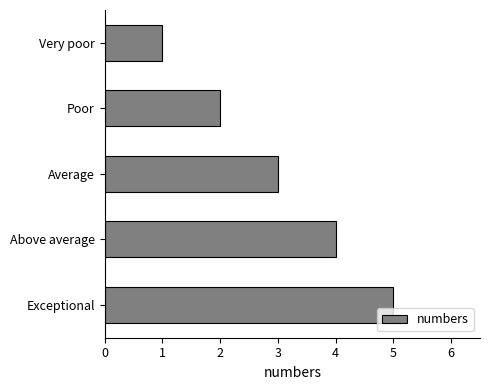

Which label corresponds to the largest value in the chart?

Exceptional